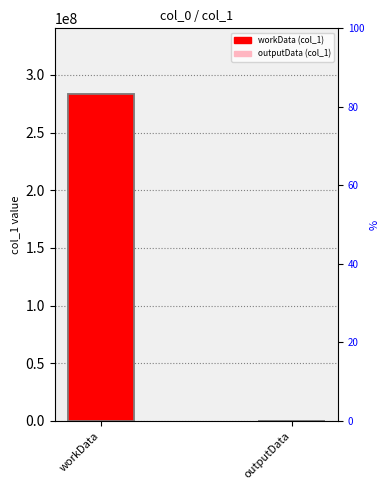

True or false: the data shows 118182745 at workData.

False